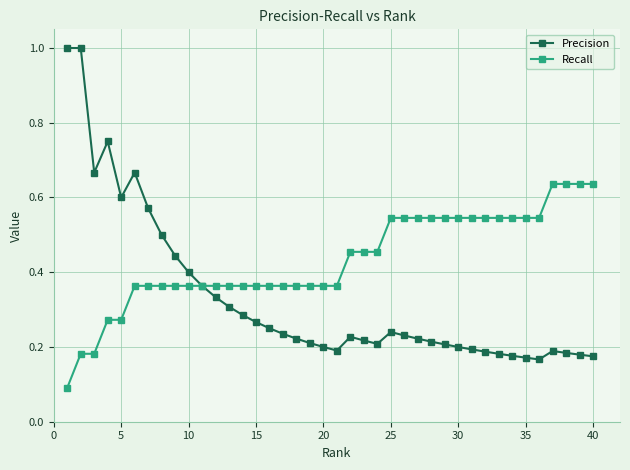

What is the maximum value shown in the chart?

1.0